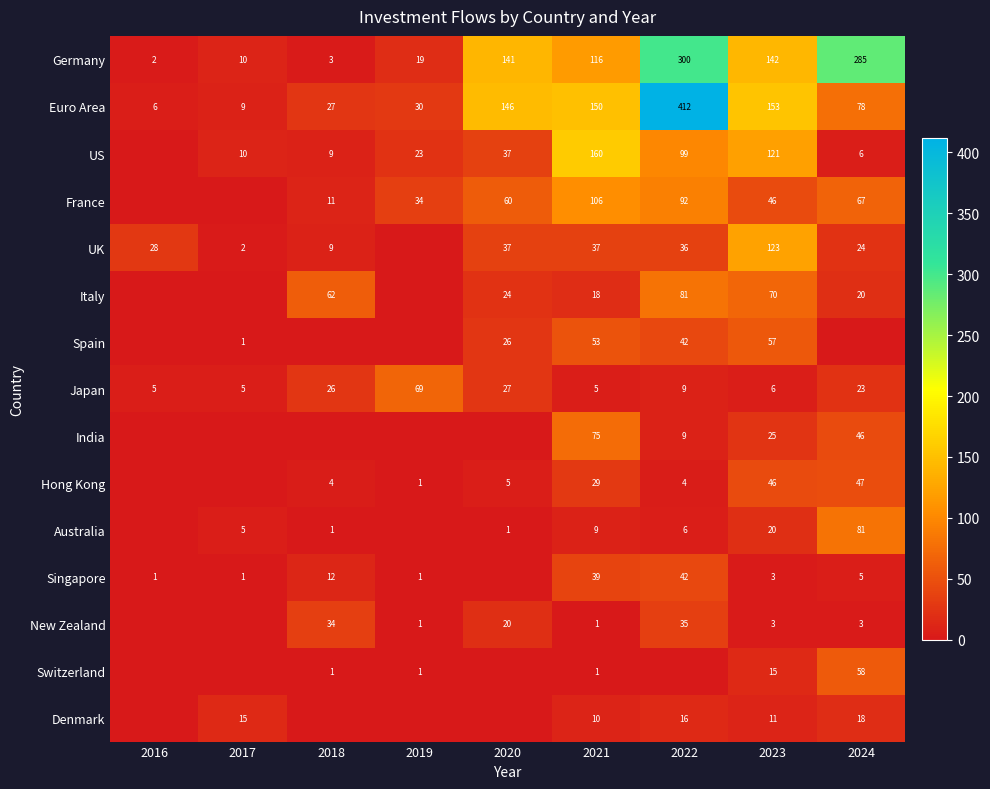

How many values in the Euro Area series are below 78?

4